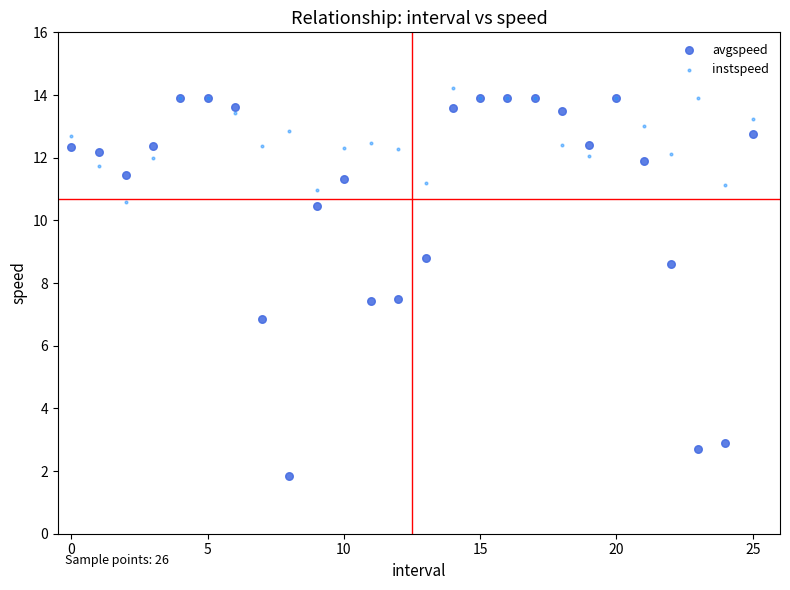

Which series reaches the maximum Y coordinate?

instspeed